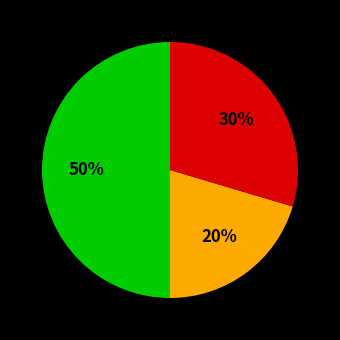

To the nearest percent, what is the average slice percentage?

33%